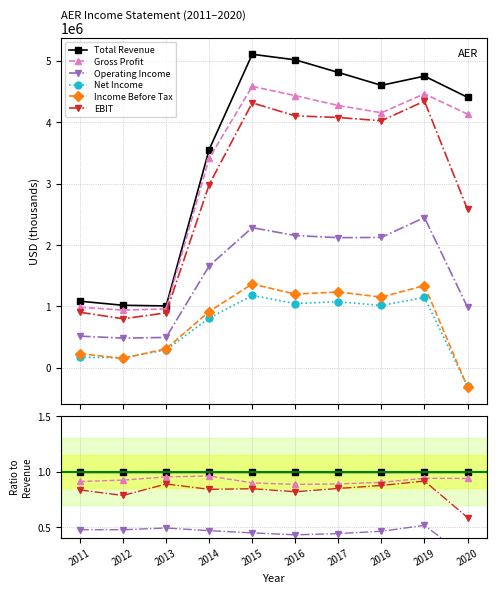

True or false: Income Before Tax has more than 1 interior local peaks.

True